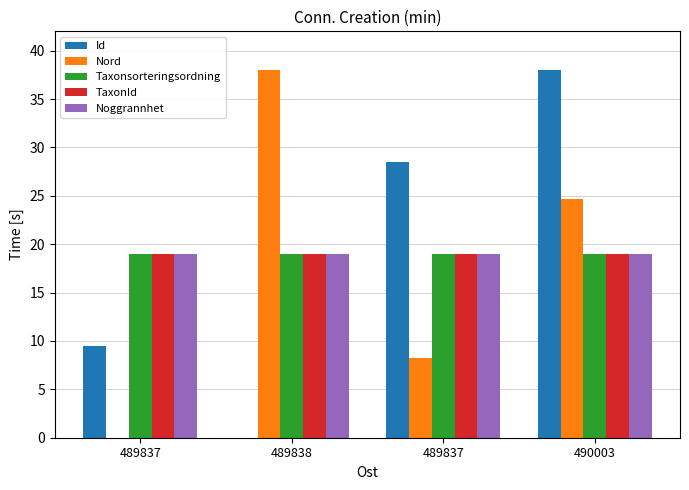

Does the chart contain stacked bars?

No